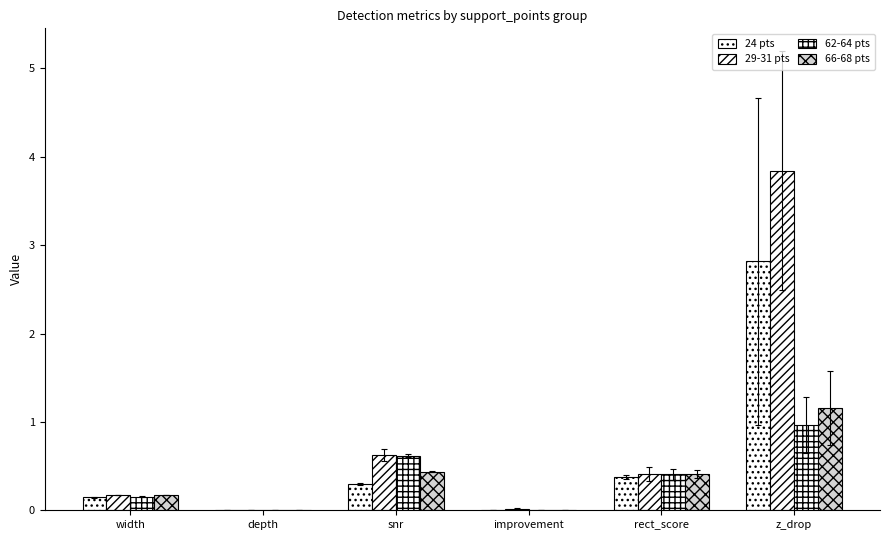

How many data points does each series have?

6